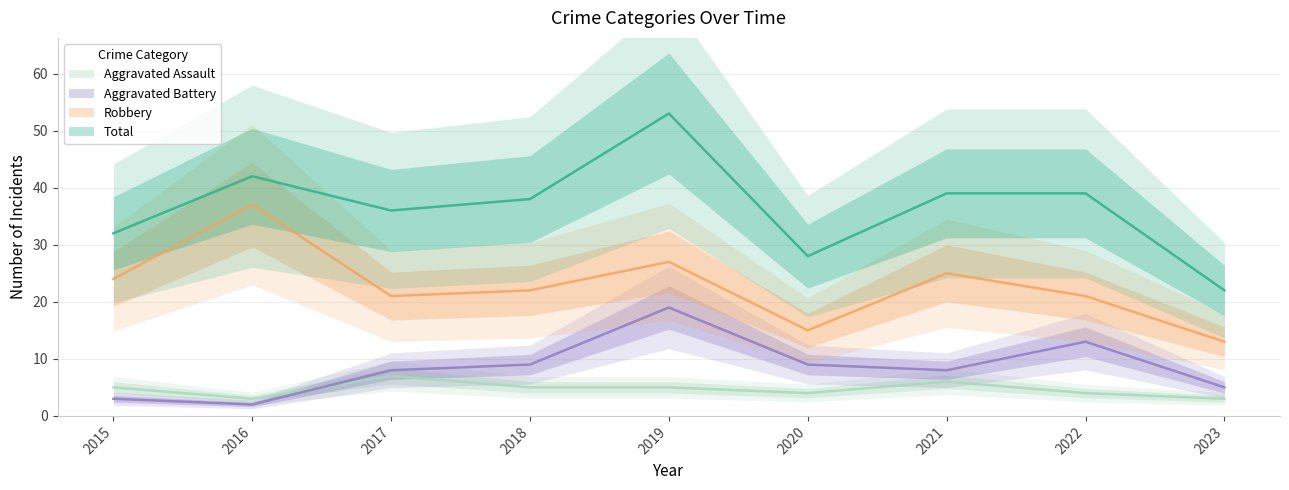

At which category is the sum across all series the highest?

2019